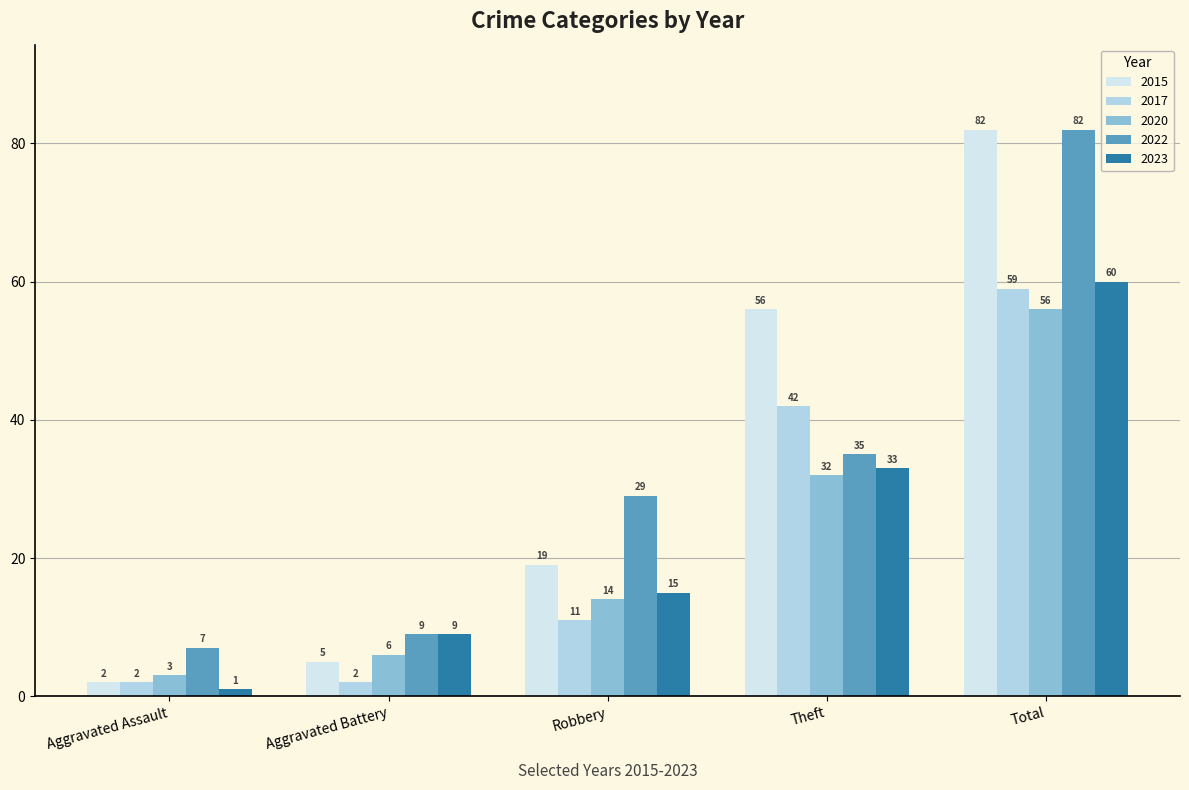

What is the difference between the second highest and second lowest values in the 2023 series?

24